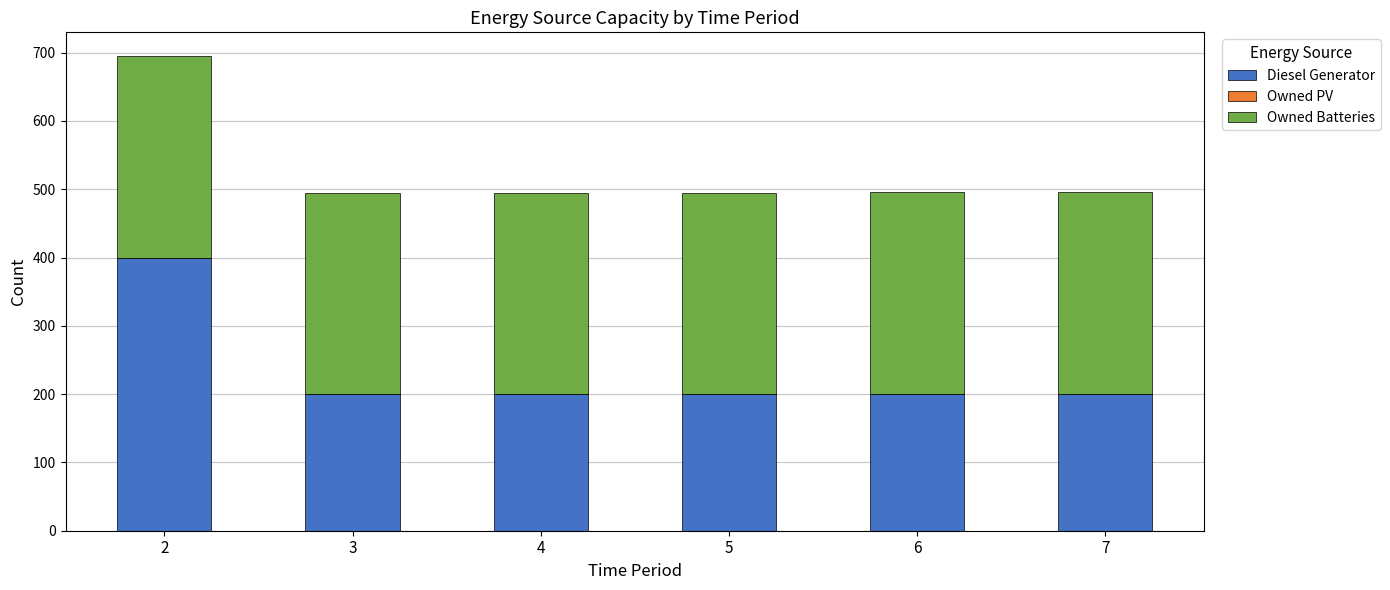

What is the total value across all series at 3?

495